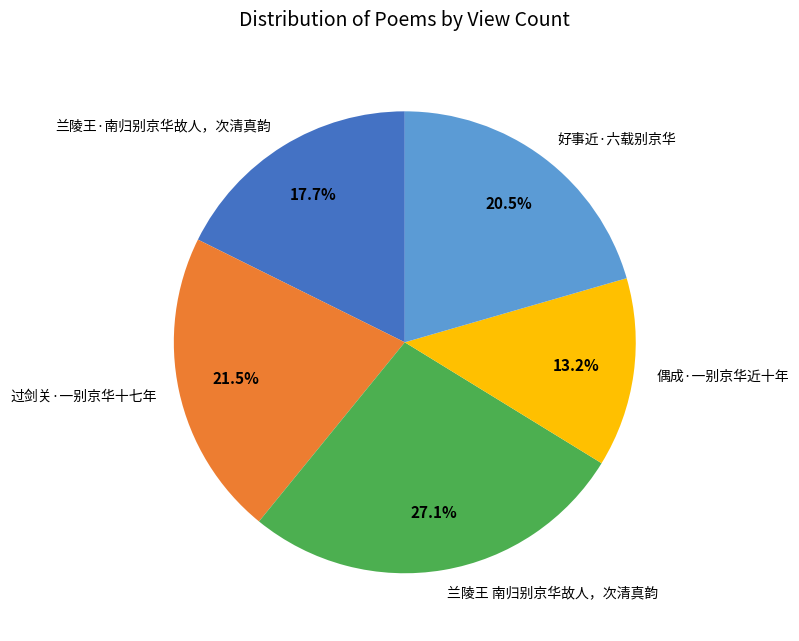

What percentage is the 兰陵王·南归别京华故人，次清真韵 slice, to the nearest percent?

18%